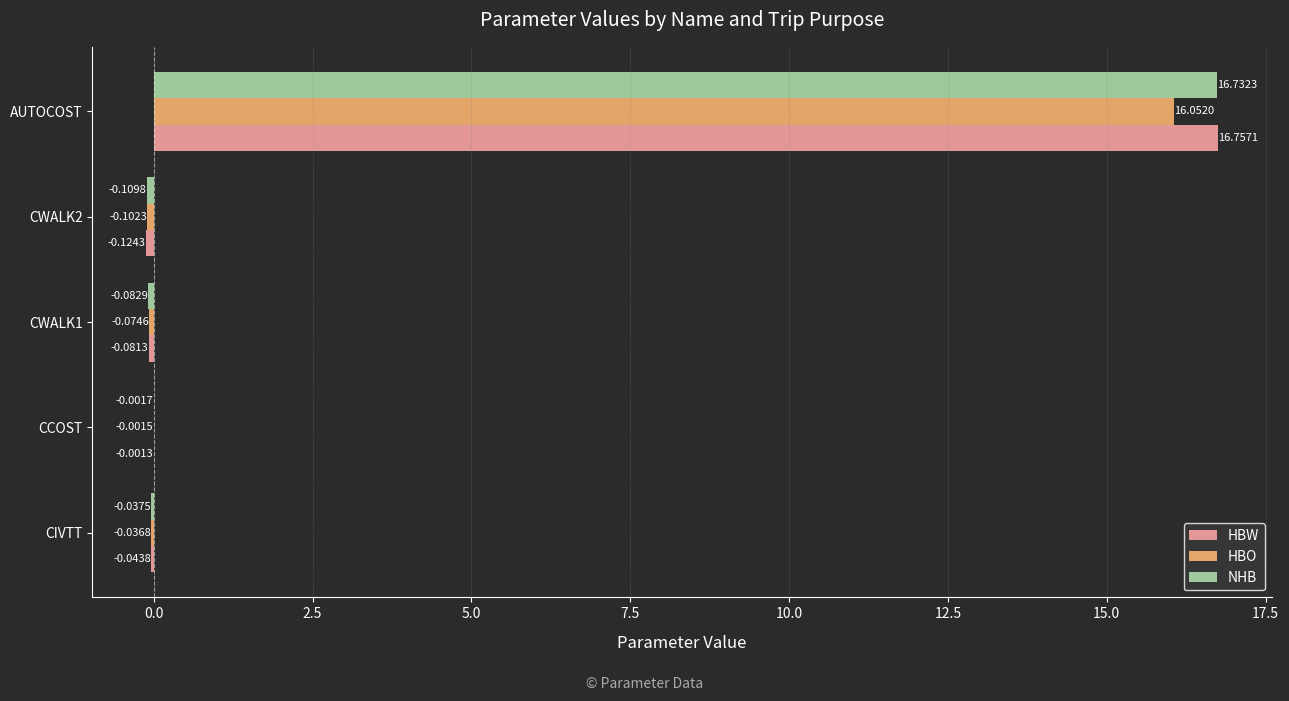

Between CIVTT and CWALK2, which series saw the biggest shift?

HBW